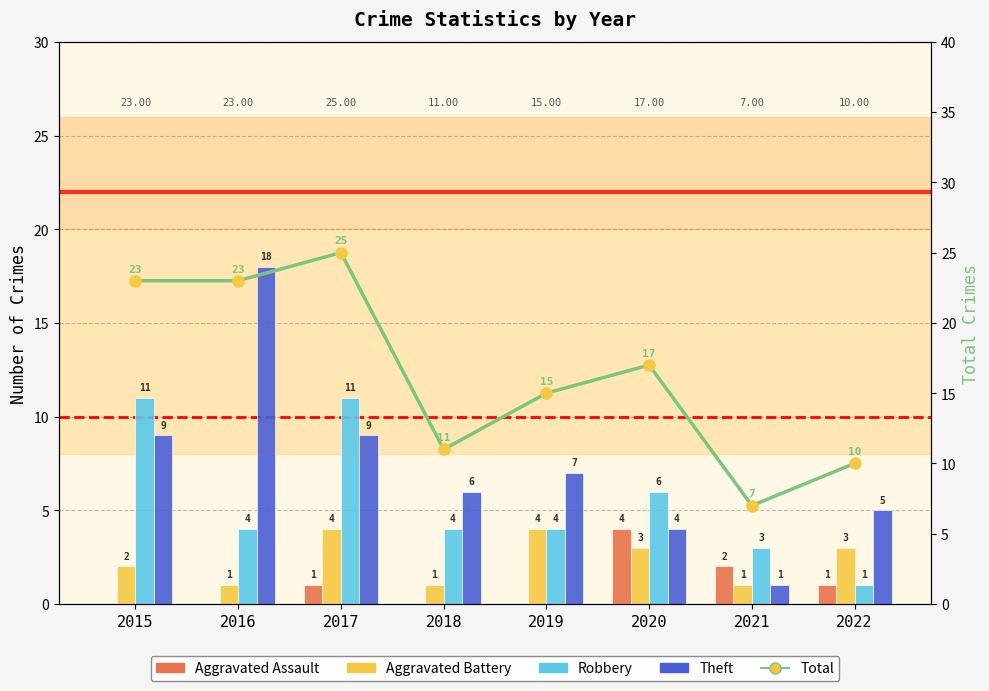

At which label is Aggravated Battery closest to 2?

2015